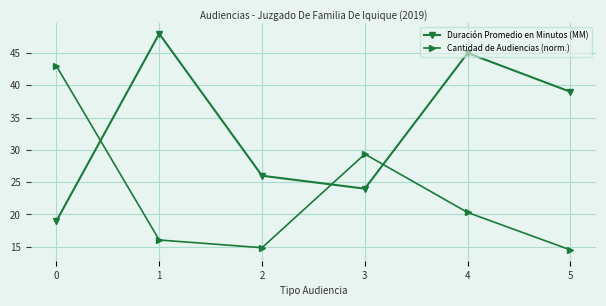

Reading left to right, what are all the values shown in this chart?

Duración Promedio en Minutos (MM): 0=19.0	1=48.0	2=26.0	3=24.0	4=45.0	5=39.0
Cantidad de Audiencias (norm.): 0=43.0	1=16.0	2=14.9	3=29.4	4=20.3	5=14.5